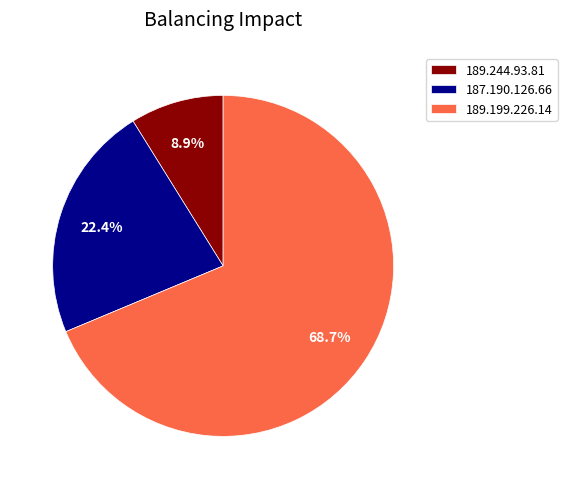

True or false: 187.190.126.66 accounts for 14% of the total.

False